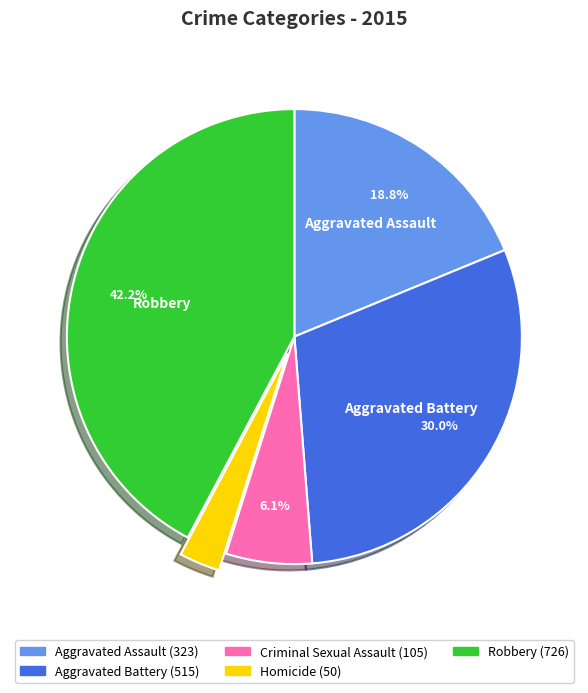

Is there any slice that represents more than half of the pie?

No